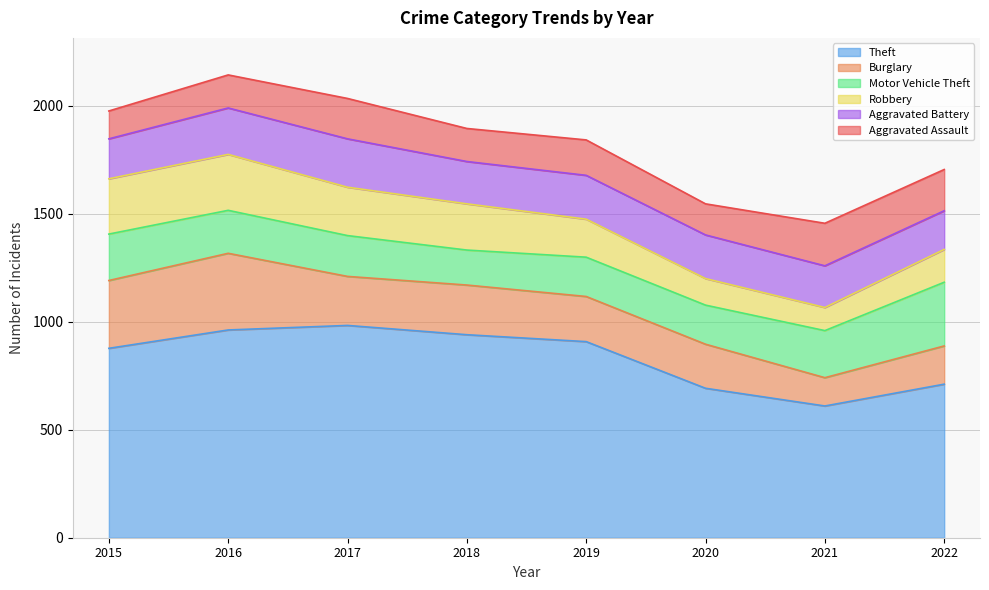

Where is Robbery nearest to the value 183?

2019